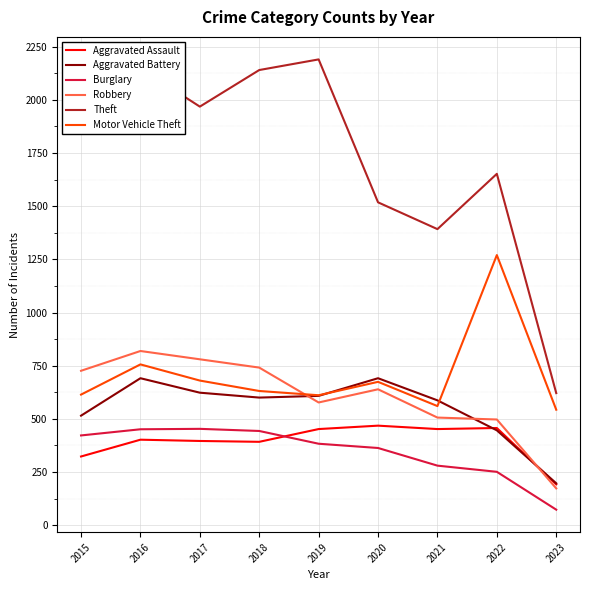

What is the sum of all Burglary values?

3119